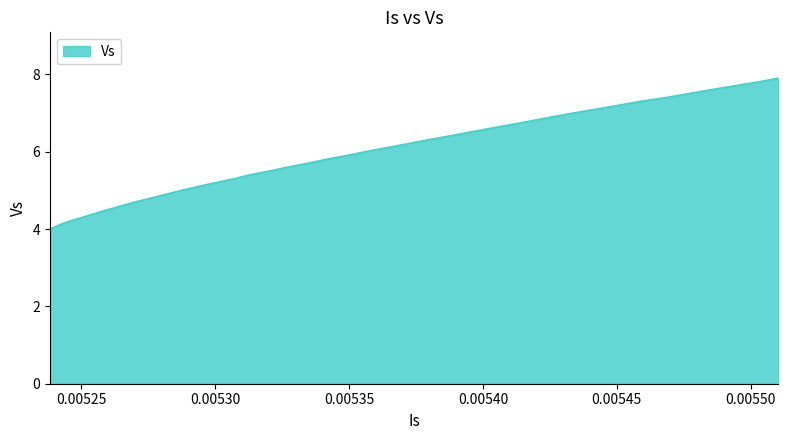

What is the greatest value displayed?

7.9